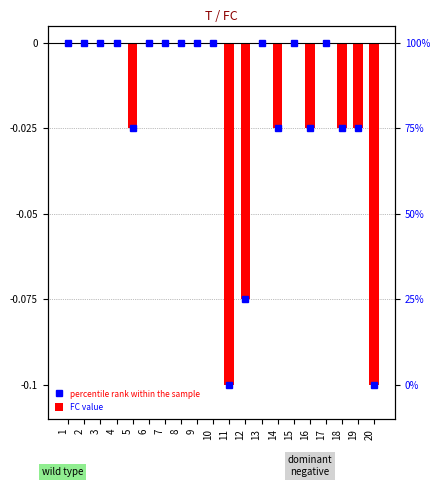

Which category has the highest value across all series?

1